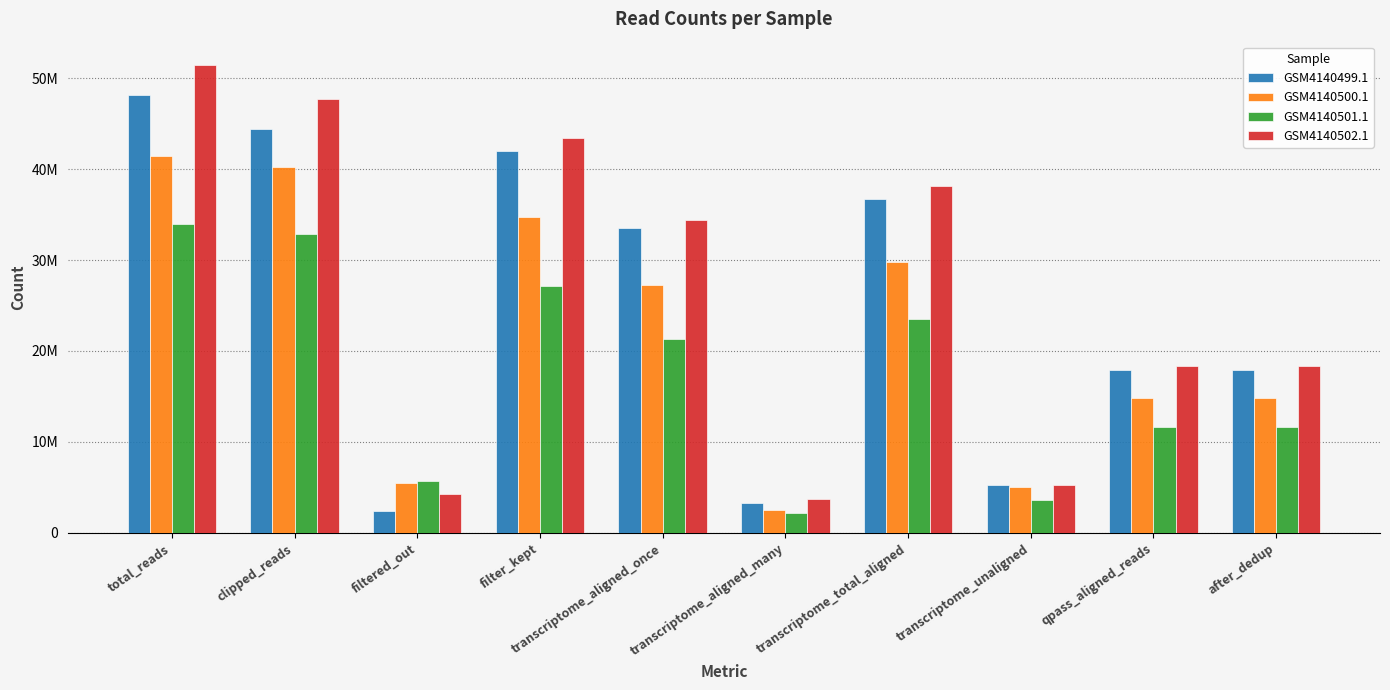

At how many categories does at least one series exceed 41639619?

3